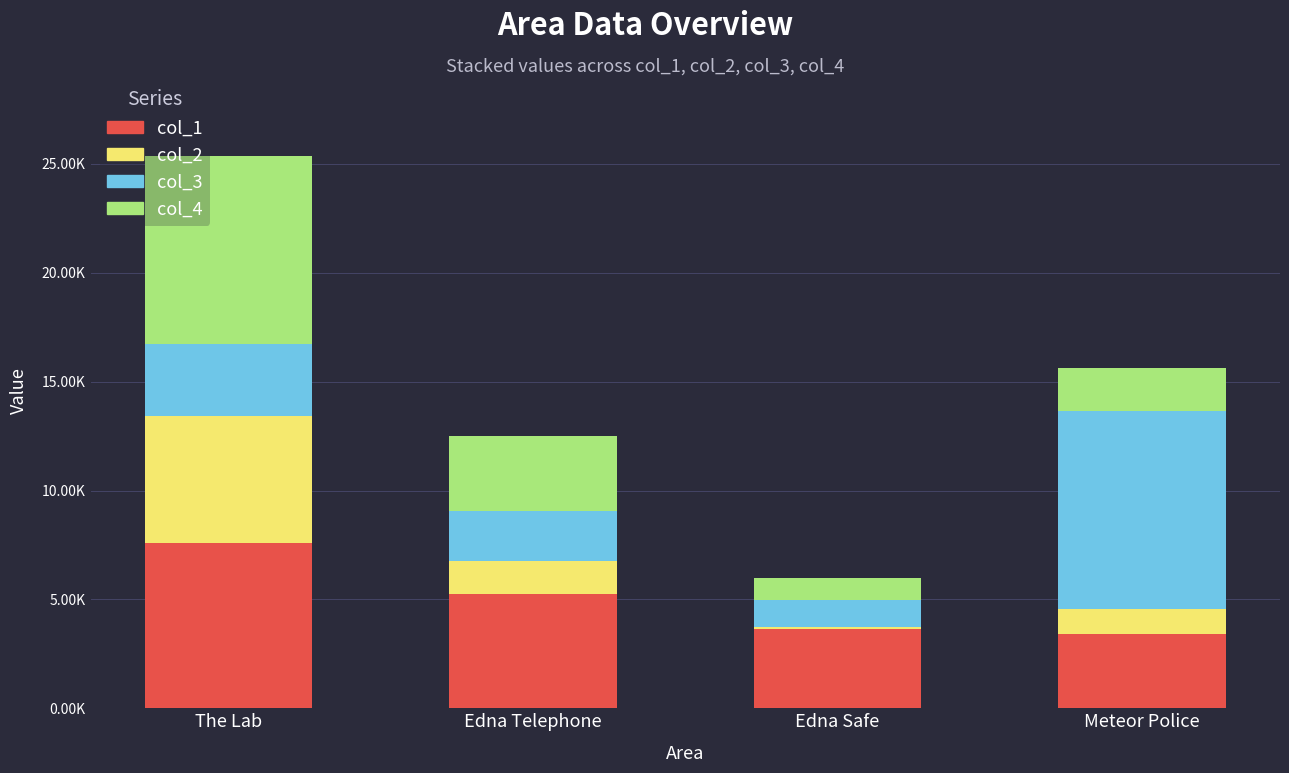

Does the chart contain any negative values?

No